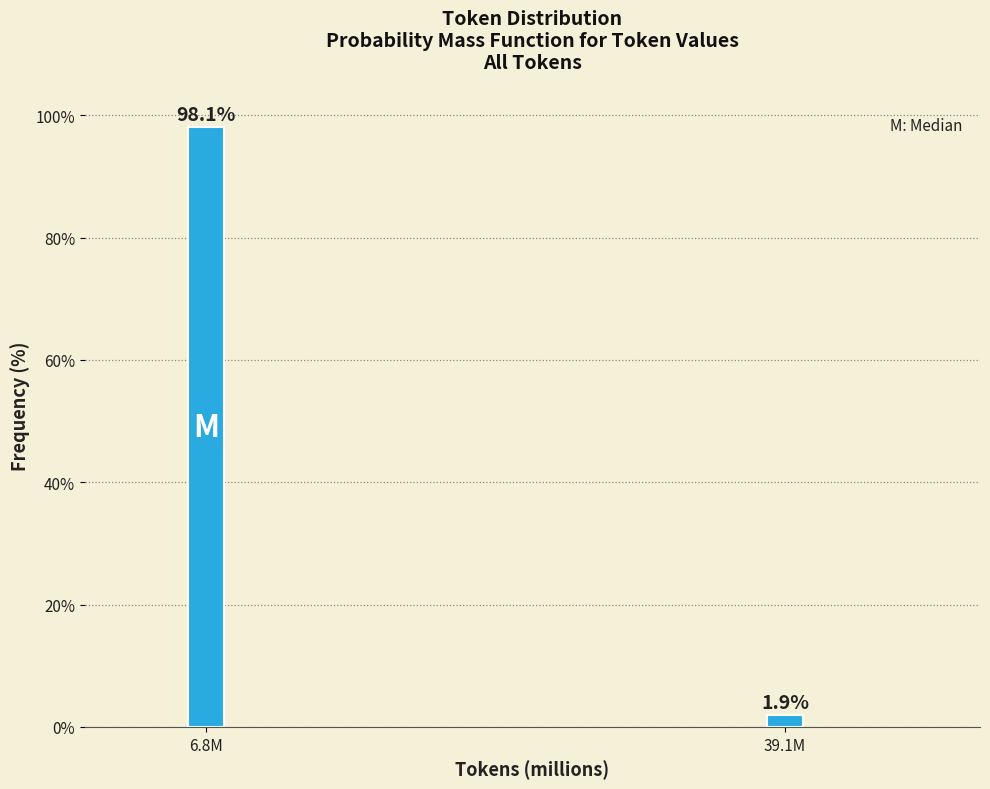

Reading left to right, transcribe all the data shown in this chart.

98.1	1.9